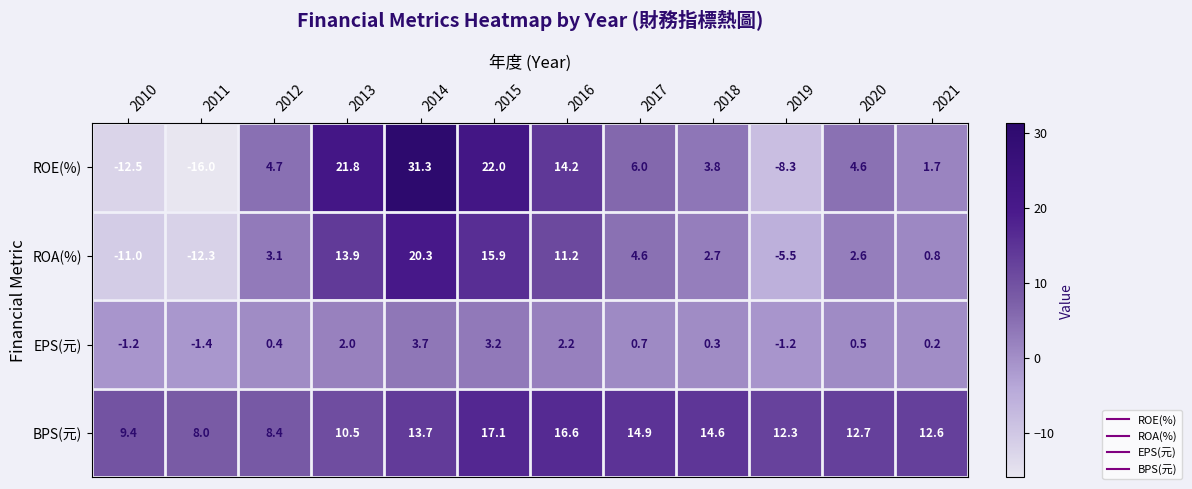

Rank the series by their maximum value, from lowest to highest.

EPS(元), BPS(元), ROA(%), ROE(%)